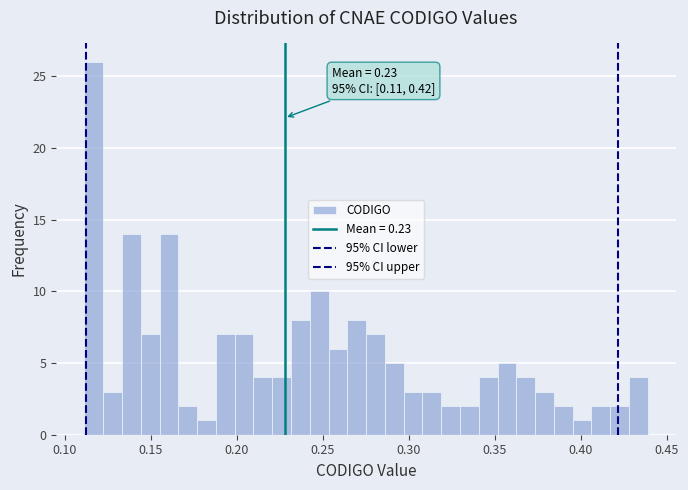

Around what value on the x-axis is the tallest bar? Give the approximate position of its centre, as read against the axis.

0.115